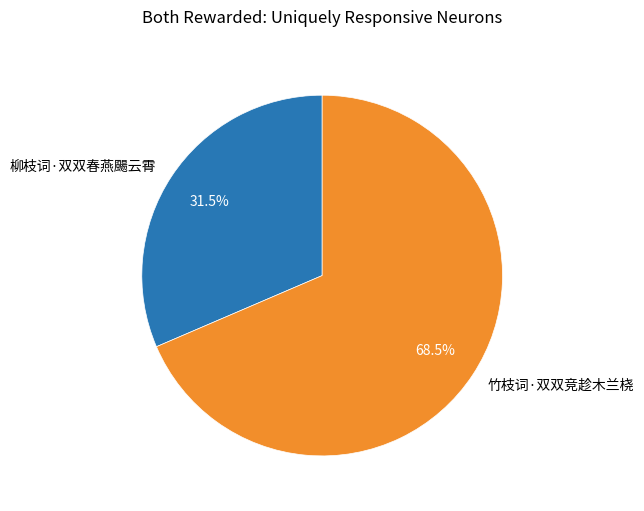

Does 柳枝词·双双春燕颺云霄 account for over 50% of the chart?

No